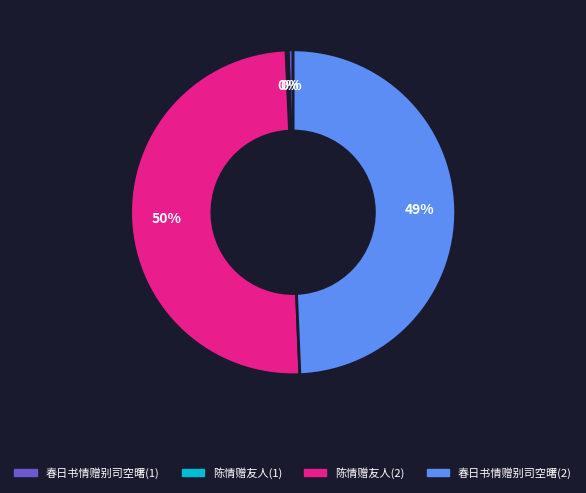

Count the number of slices in the pie.

4